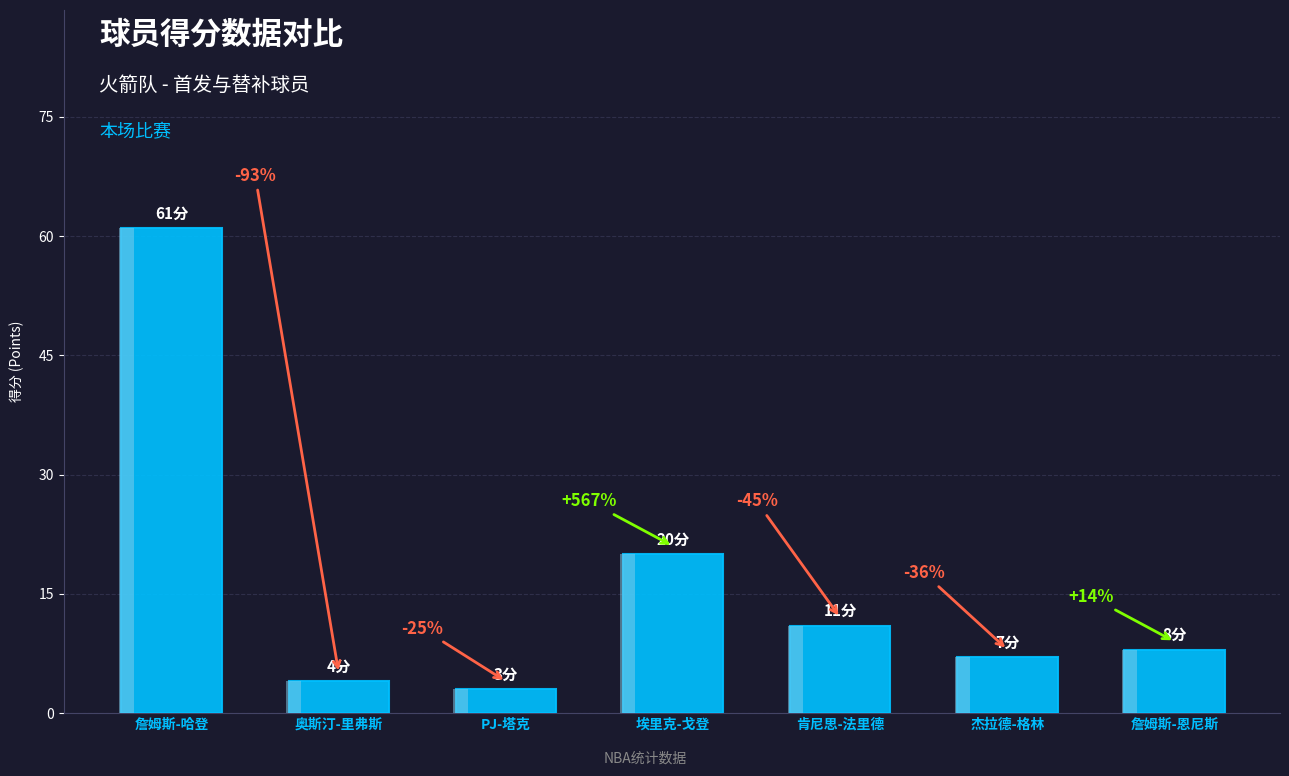

How many bars are there in total?

7